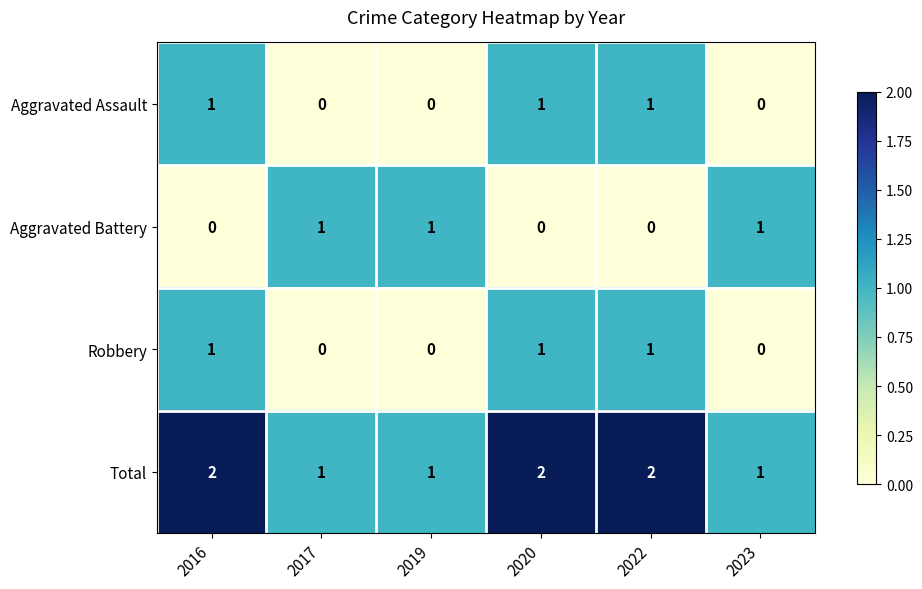

How many distinct data groups are displayed?

4